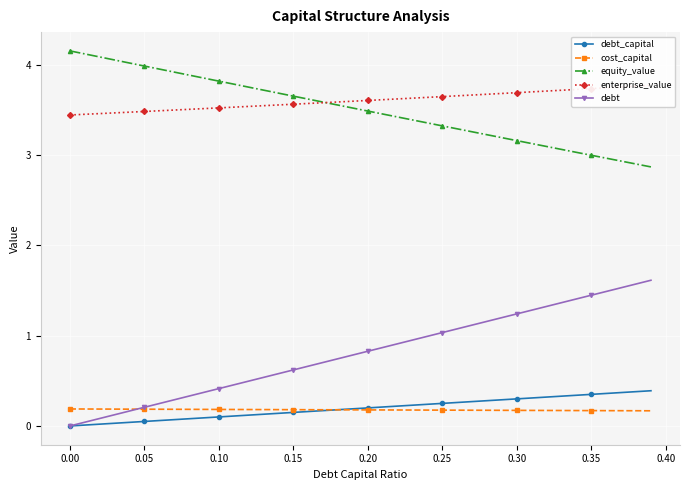

Is it true that debt_capital equals 0.1 at 0.35?

False